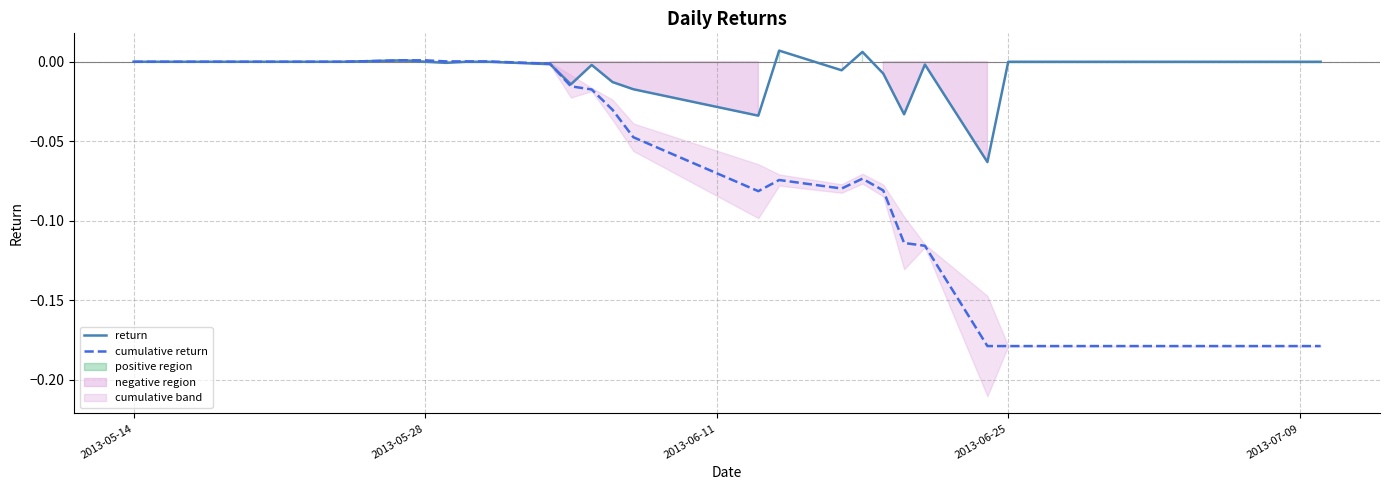

True or false: cumulative return has a value of 0.0 at 2013-05-28.

True